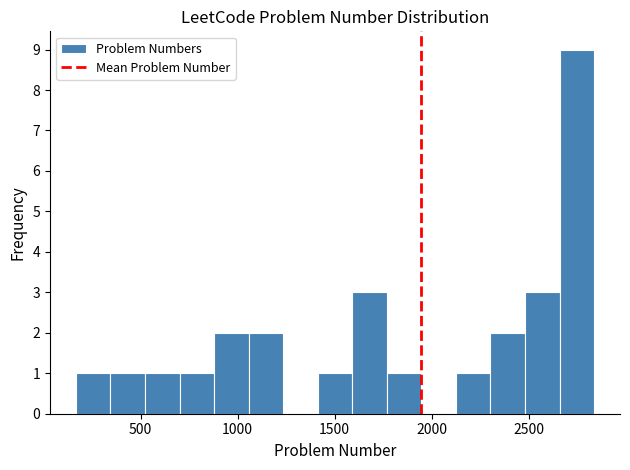

Around what value on the x-axis is the tallest bar? Give the approximate position of its centre, as read against the axis.

2750